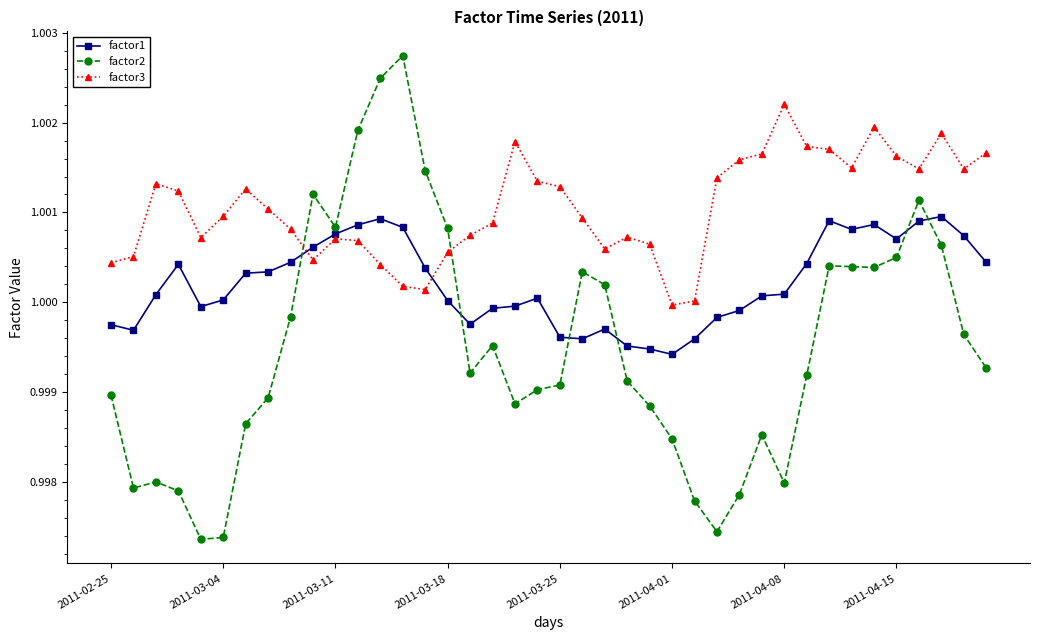

Rank the series by their maximum value, from lowest to highest.

factor1, factor3, factor2